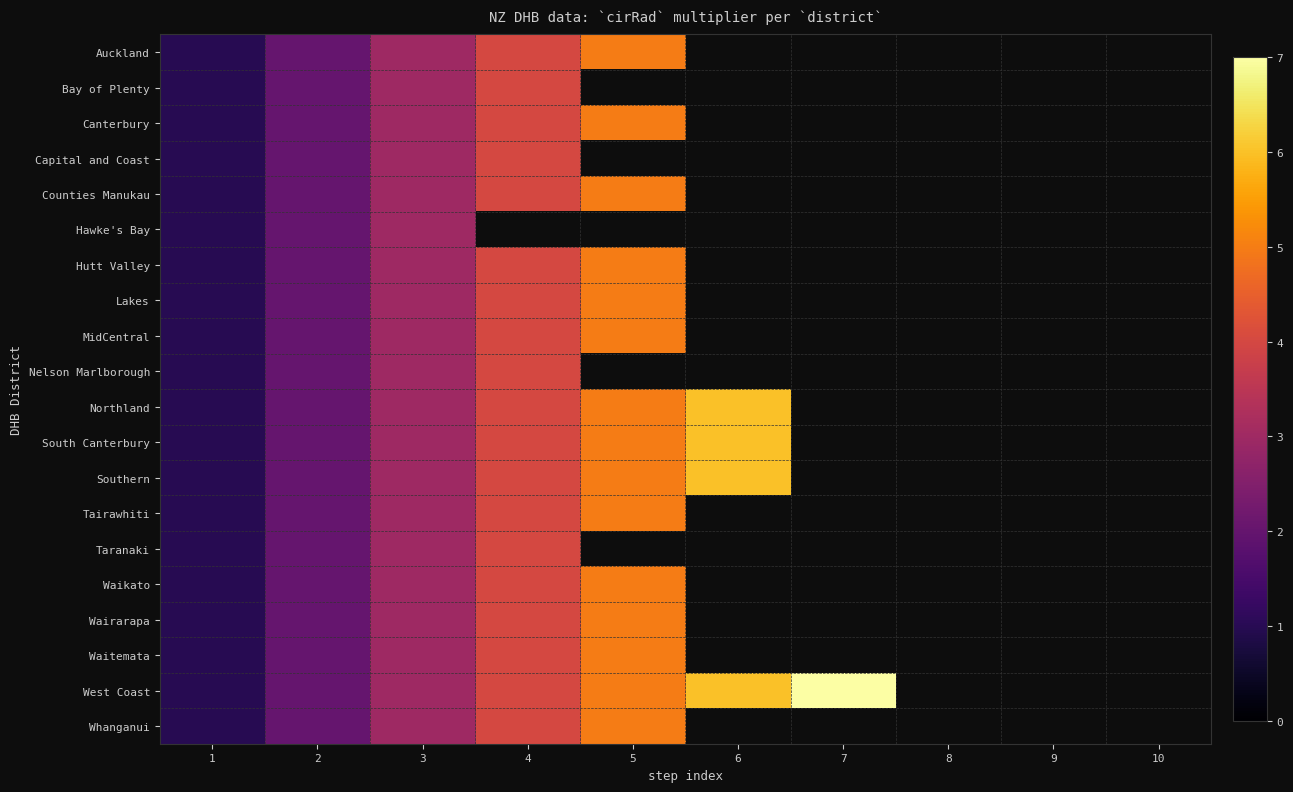

Is it true that Auckland equals 3.0 at 3?

True